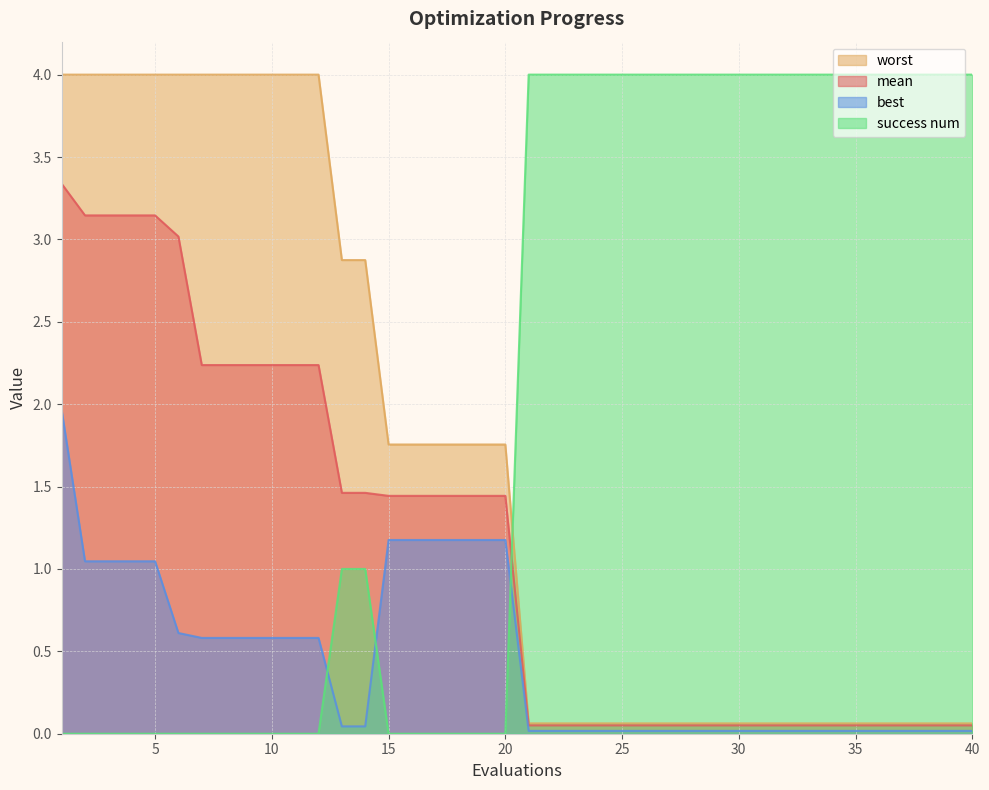

How many data points in mean are less than 1?

20